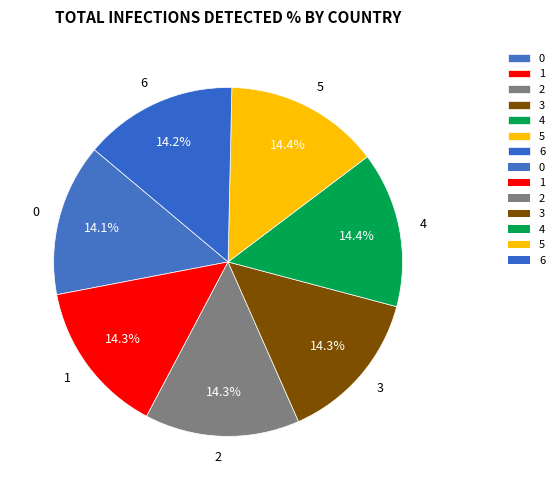

What is the ratio of the value at 2 to the value at 0?

1.0